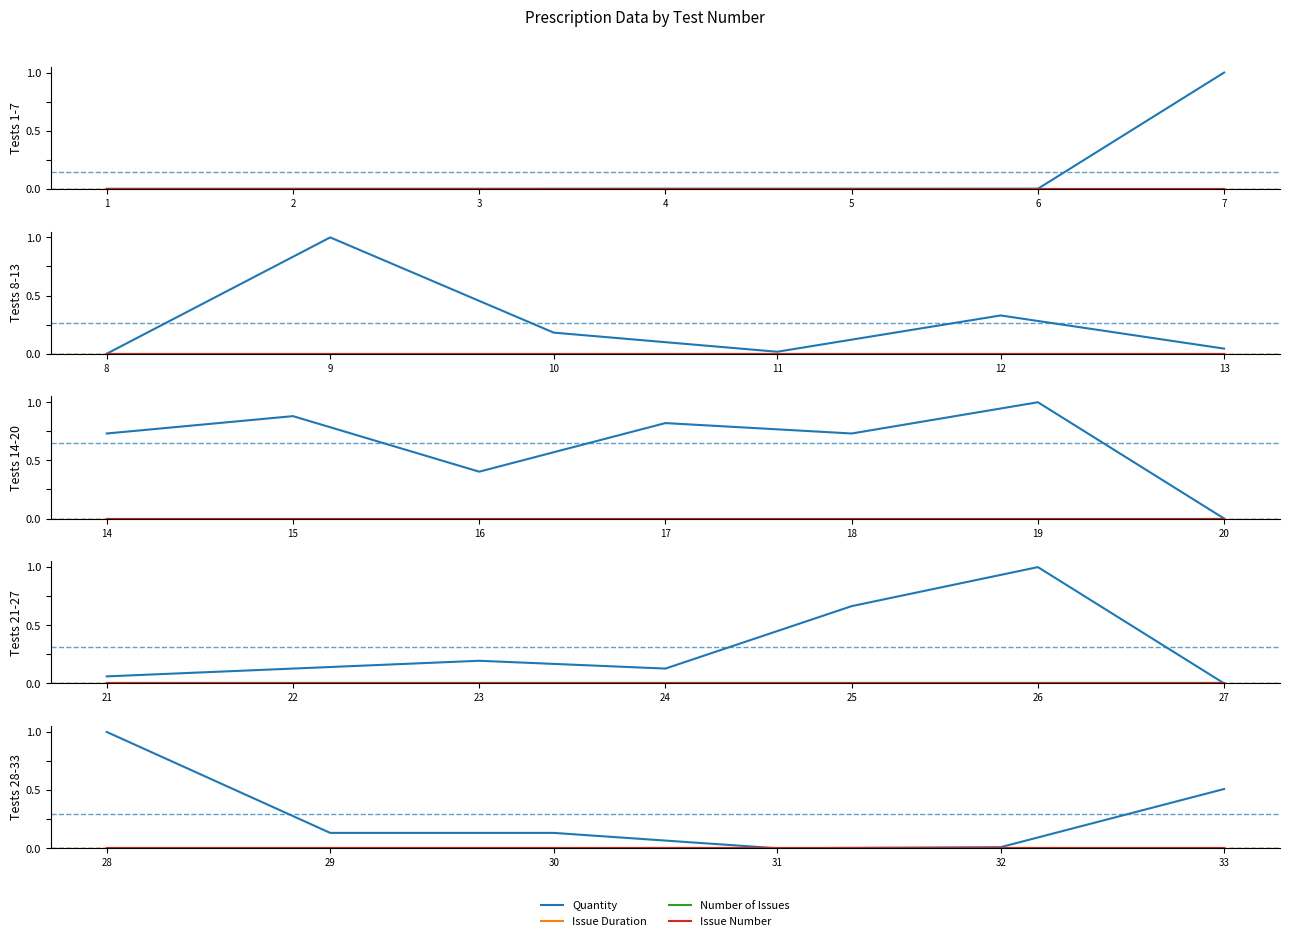

Is the value of Issue Number at 33 greater than the value of Quantity at 31?

No